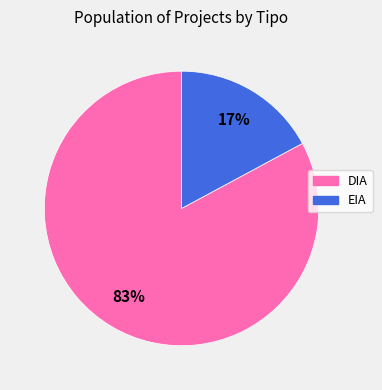

Between DIA and EIA, which is larger?

DIA